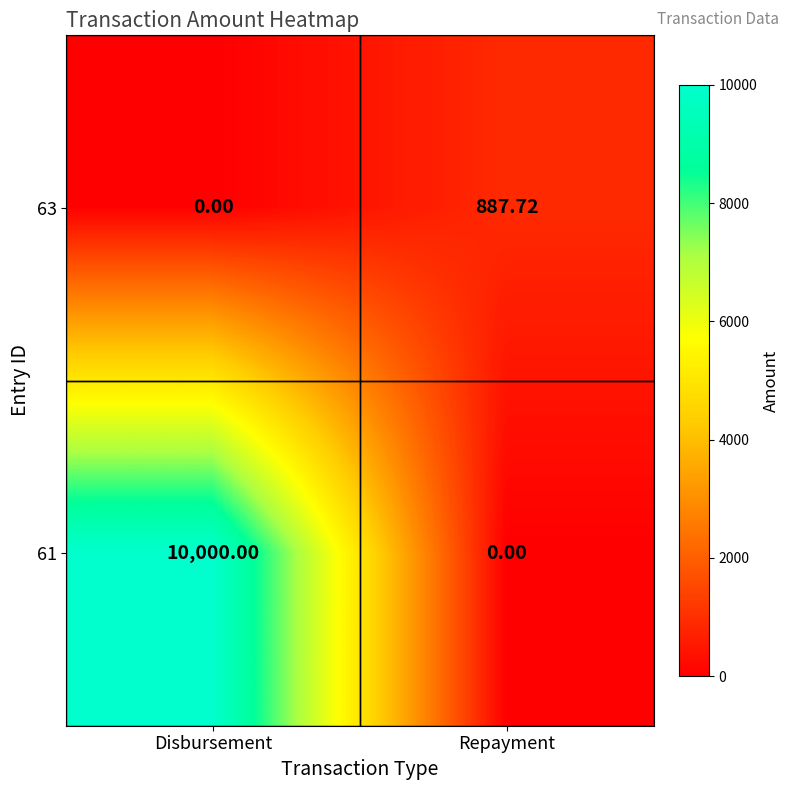

What is the maximum value shown in the chart?

10000.0